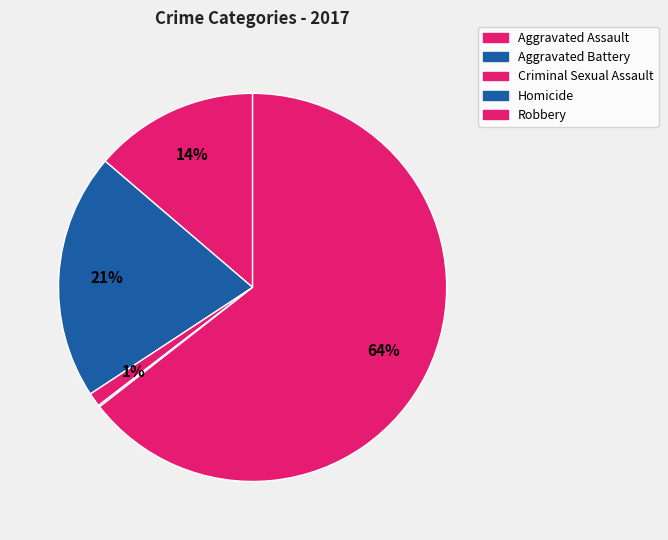

What is the smallest slice in the pie chart?

Homicide